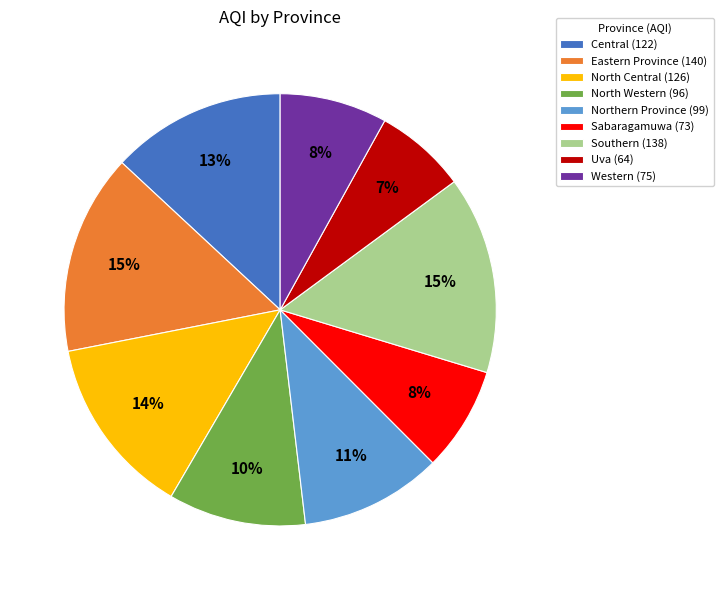

Between Uva (64) and Central (122), which is larger?

Central (122)